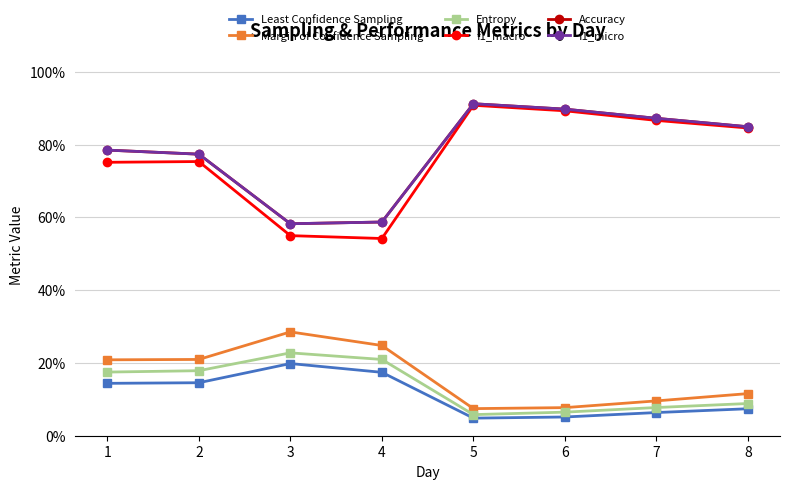

Is the value of Margin of Confidence Sampling at 7 greater than the value of f1_macro at 3?

No